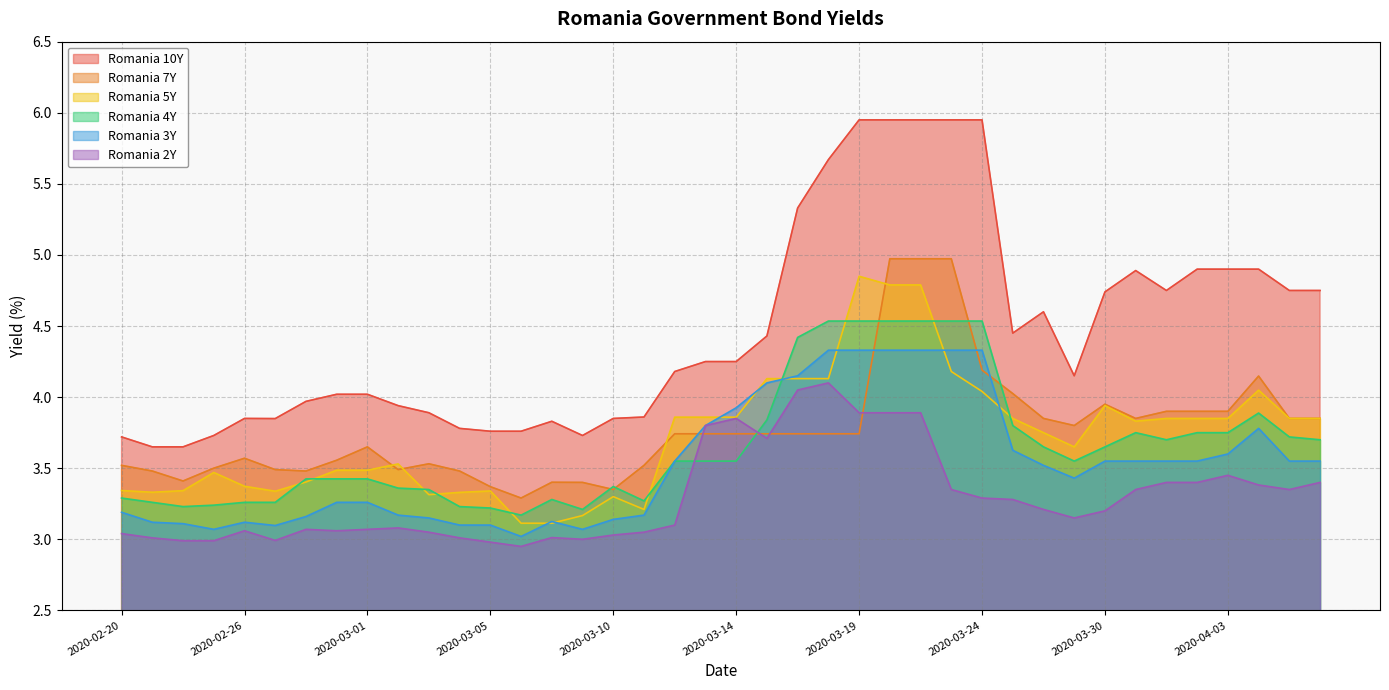

Read the Romania 5Y value at 2020-03-24.

4.0